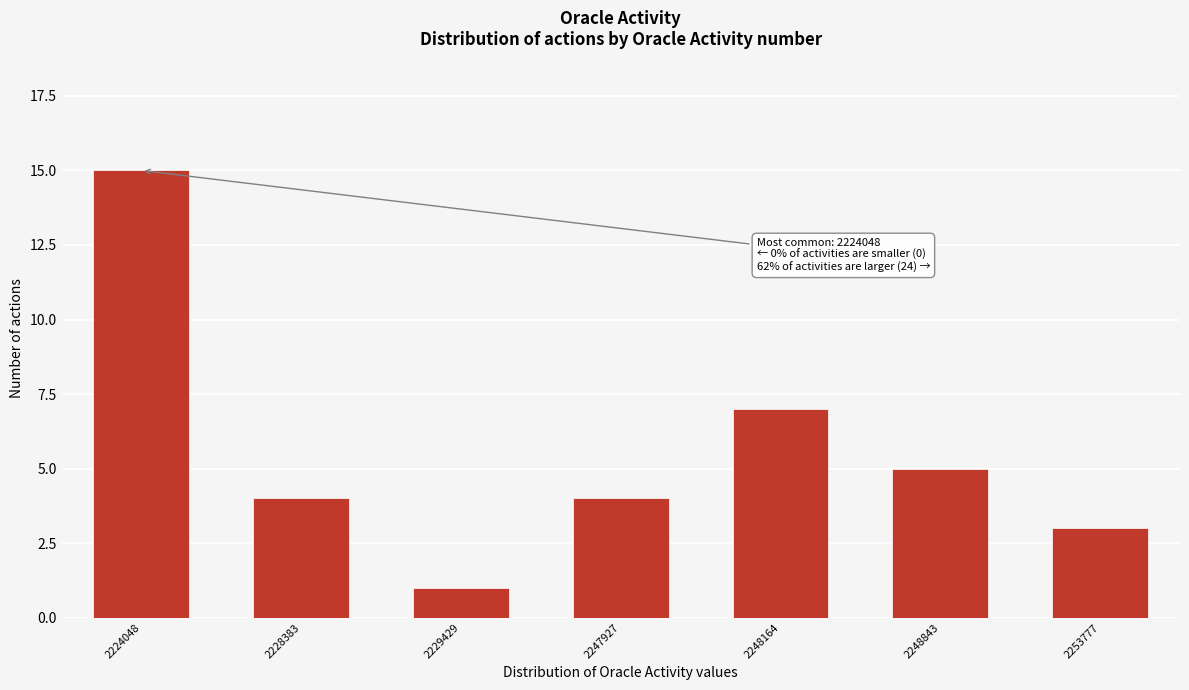

Reading left to right, transcribe all the data shown in this chart.

2224048=15	2228383=4	2229429=1	2247927=4	2248164=7	2248843=5	2253777=3